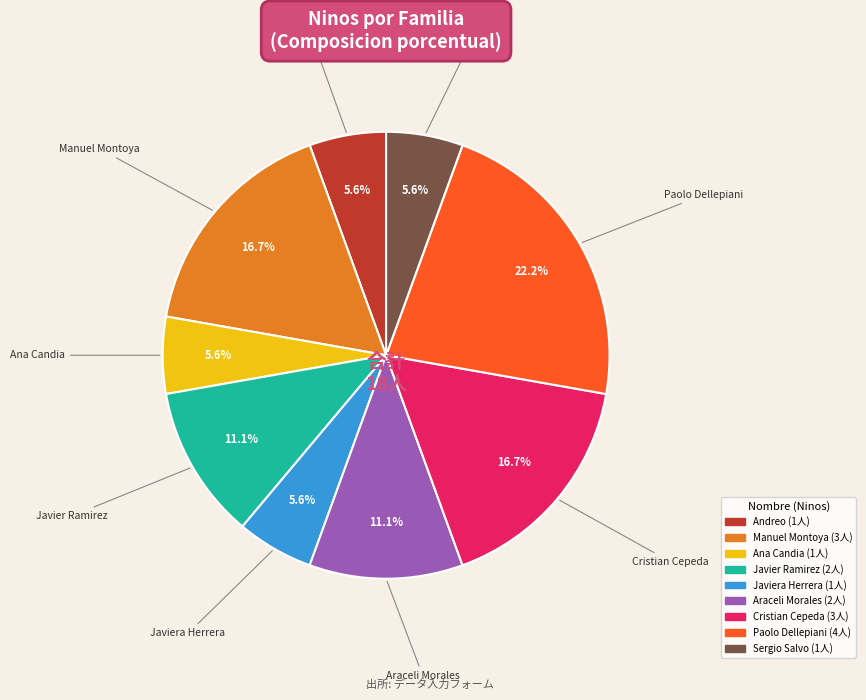

Is there any slice that represents more than half of the pie?

No